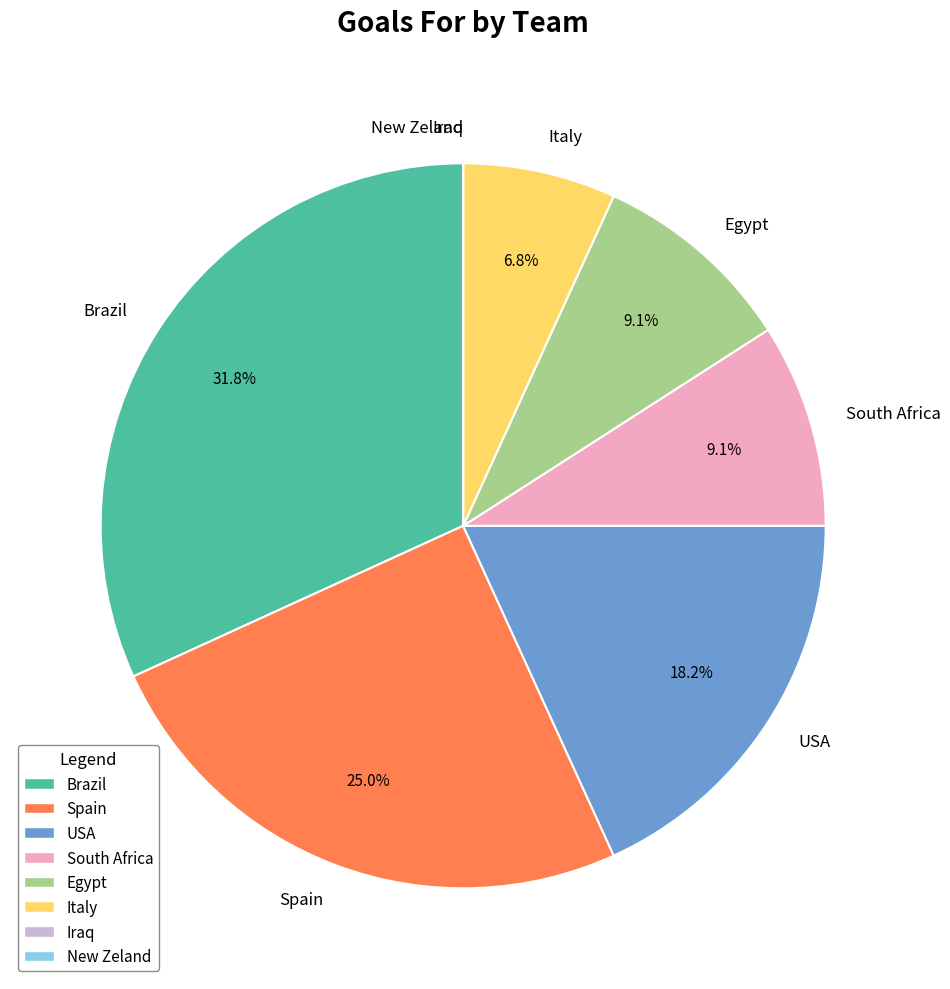

The South Africa slice represents 9% of the pie. True or false?

True